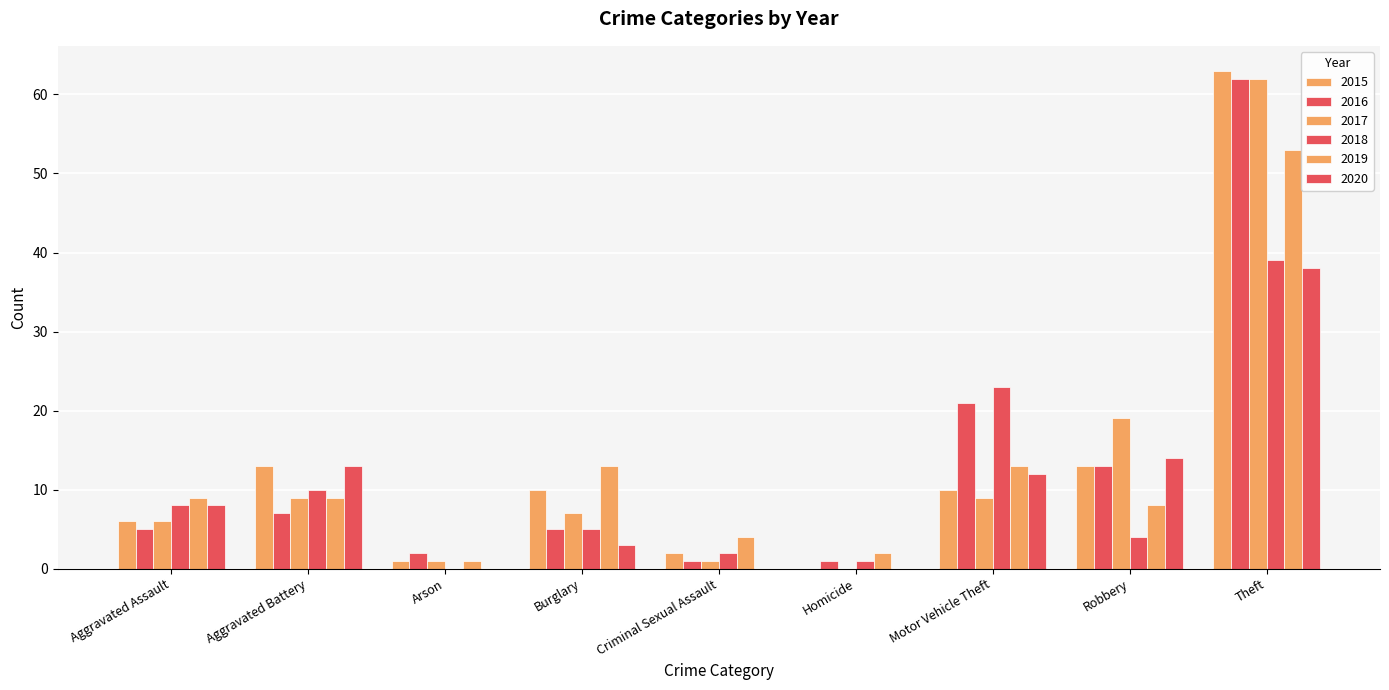

What position from the right is Aggravated Battery?

8